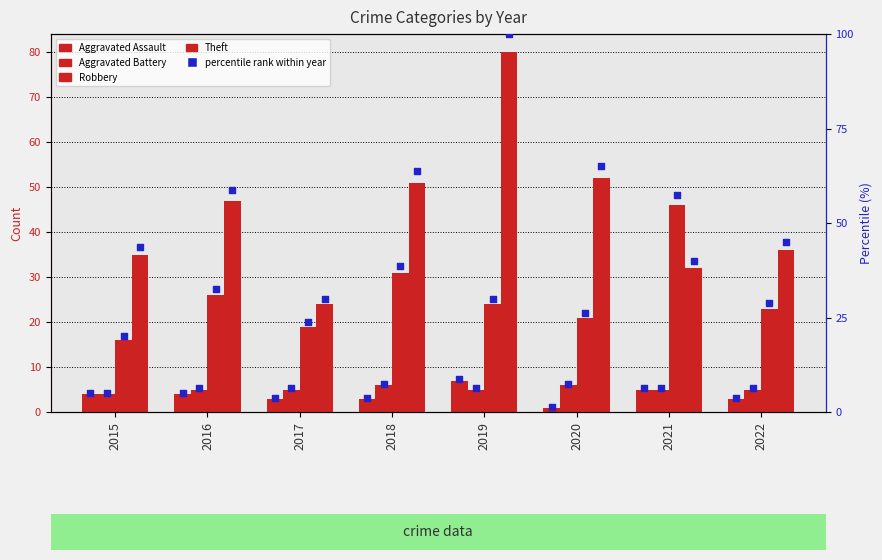

Which series has the largest total across all categories?

Theft